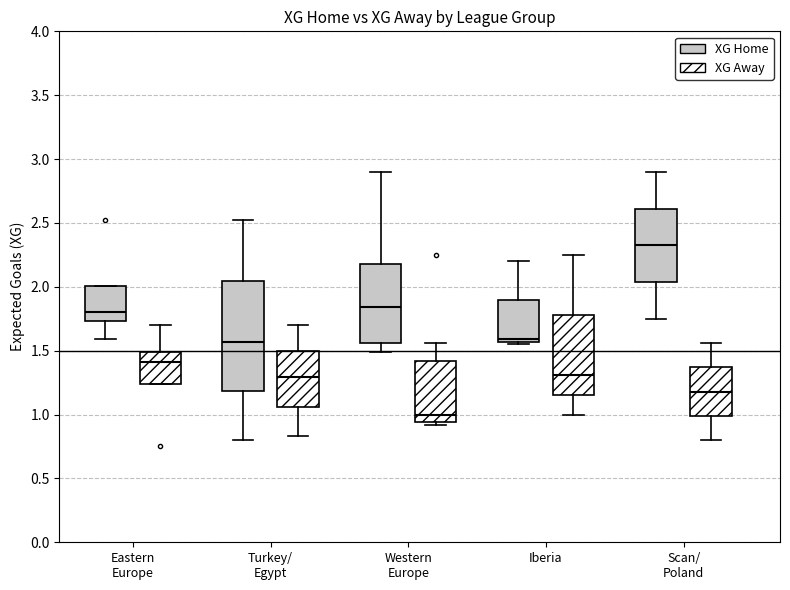

Where does the lower whisker of the box for Scan/ Poland (XG Home) end on the y-axis? The values are not printed on the chart, so give them approximately, as read against the axis.

1.75